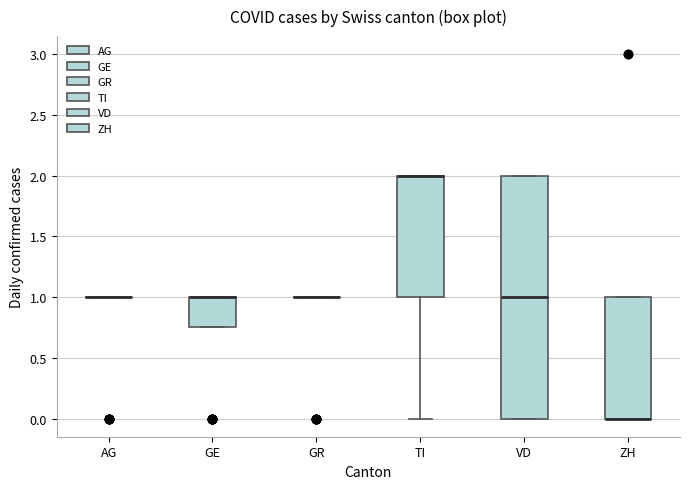

Reading left to right, read every box against the y-axis: the position of its median line, the range the box covers, and the ends of its whiskers. The values are not printed on the chart, so give them approximately, as read against the axis.

AG: box collapsed to a line at 1.00, whiskers 1.00 to 1.00
GE: median 1.00 (drawn on the box's upper edge), box 0.75 to 1.00, whiskers 0.75 to 1.00
GR: box collapsed to a line at 1.00, whiskers 1.00 to 1.00
TI: median 2.00 (drawn on the box's upper edge), box 1.00 to 2.00, whiskers 0.00 to 2.00
VD: median 1.00, box 0.00 to 2.00, whiskers 0.00 to 2.00
ZH: median 0.00 (drawn on the box's lower edge), box 0.00 to 1.00, whiskers 0.00 to 1.00